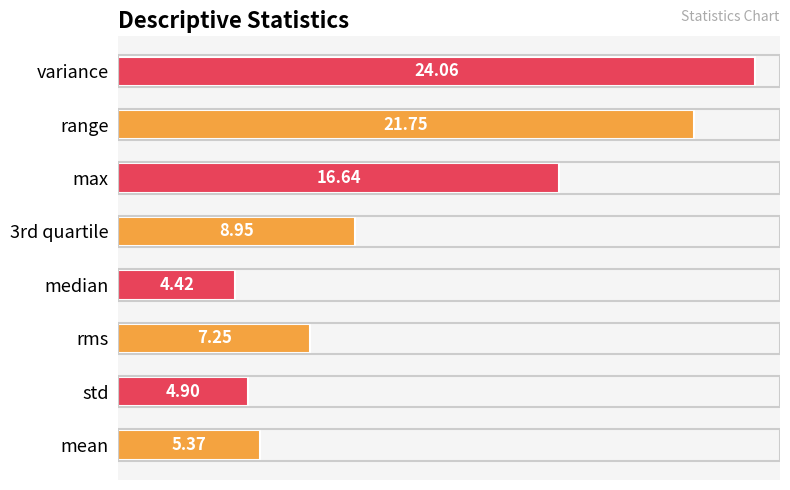

What is the sum of the values at mean and 3rd quartile?

14.3